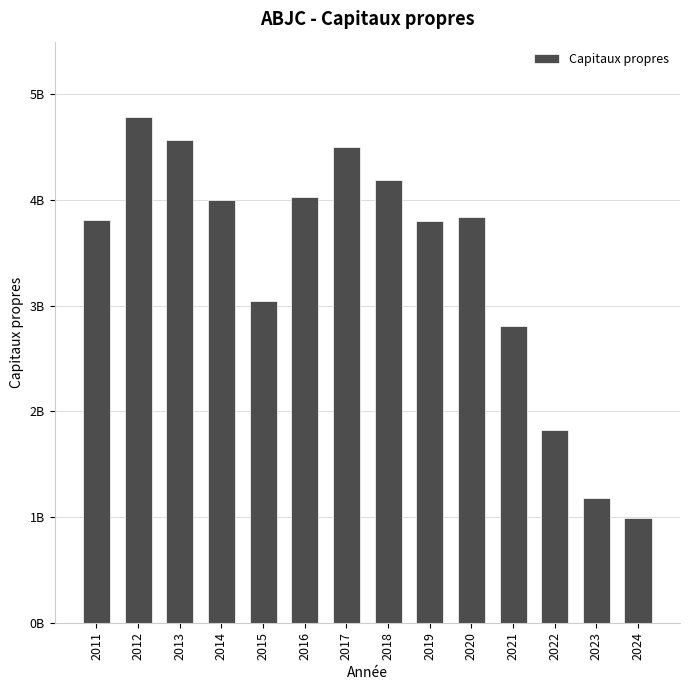

Are the bars horizontal?

No